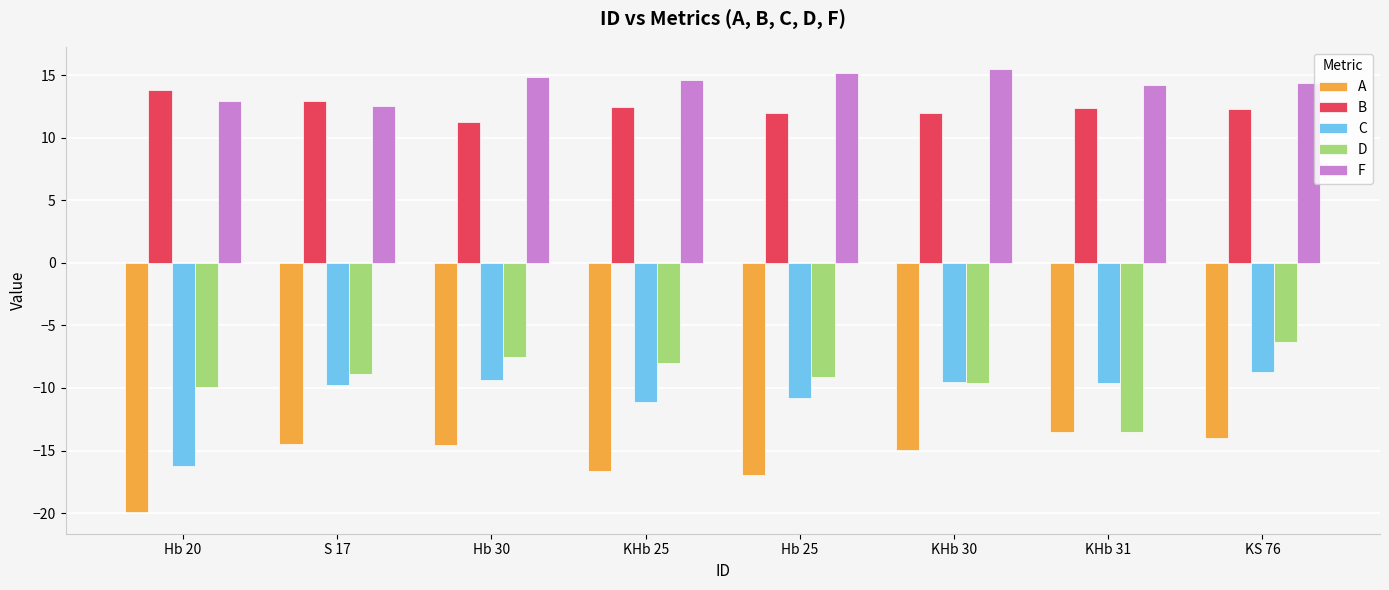

Are the bars horizontal?

No